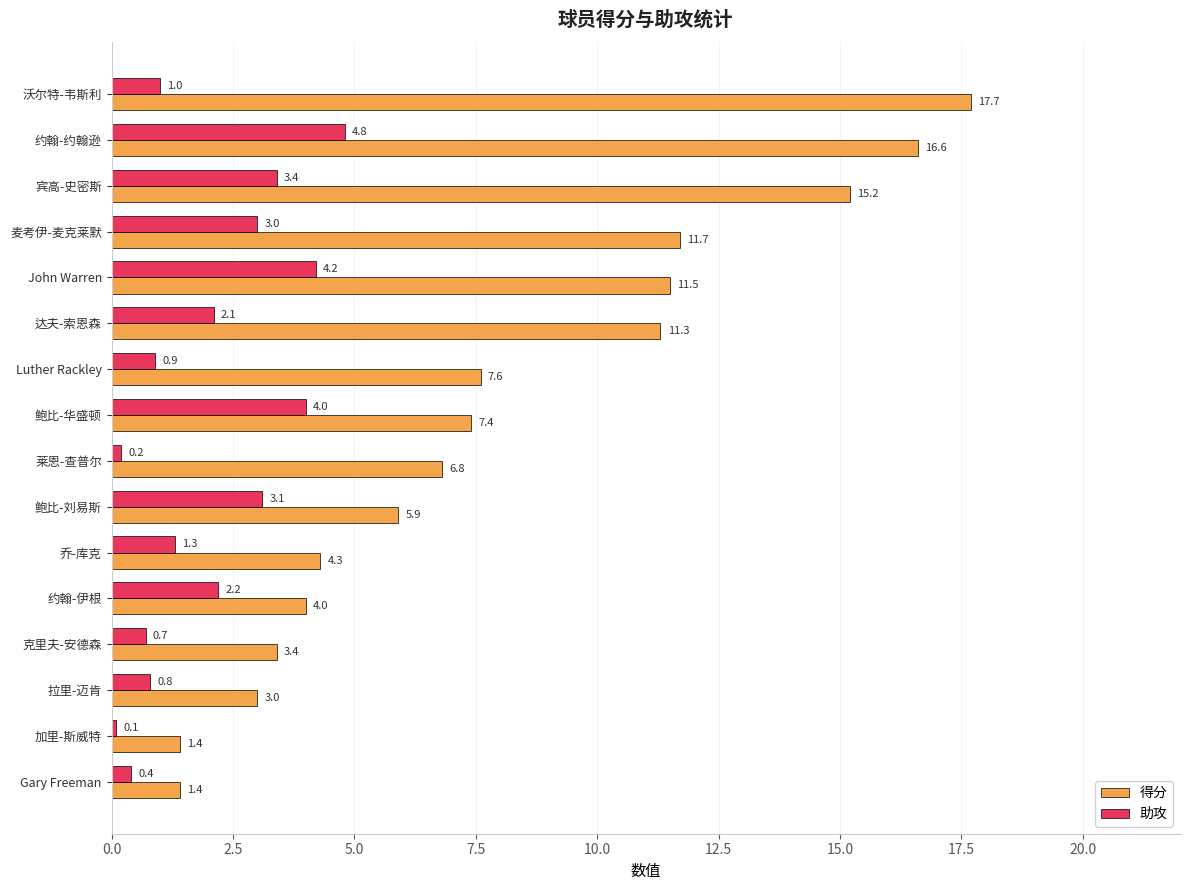

Which series changed the most between 沃尔特-韦斯利 and 麦考伊-麦克莱默?

得分